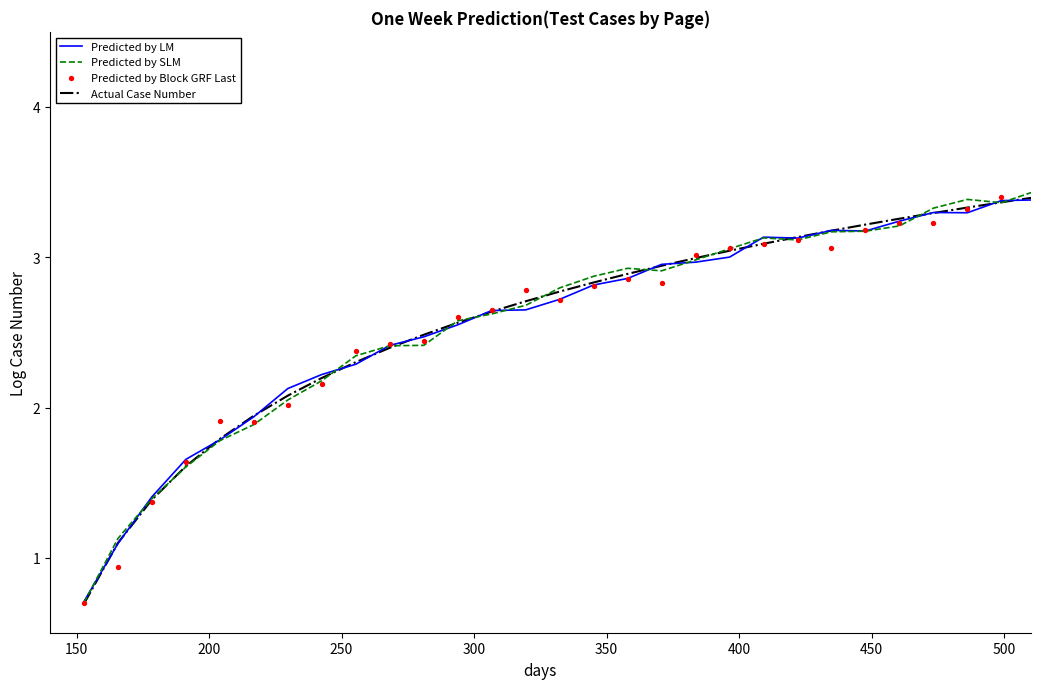

Which series has the largest Y range (max minus min)?

Predicted by Block GRF Last